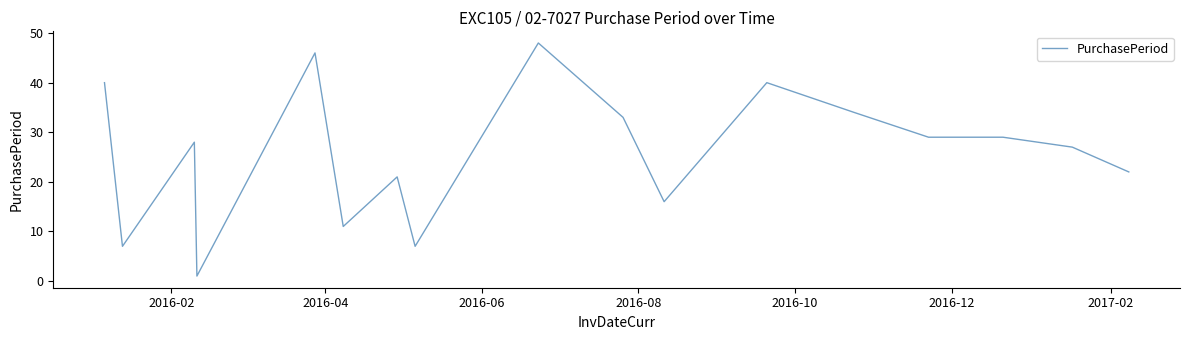

What is the difference between the maximum and minimum values?

47